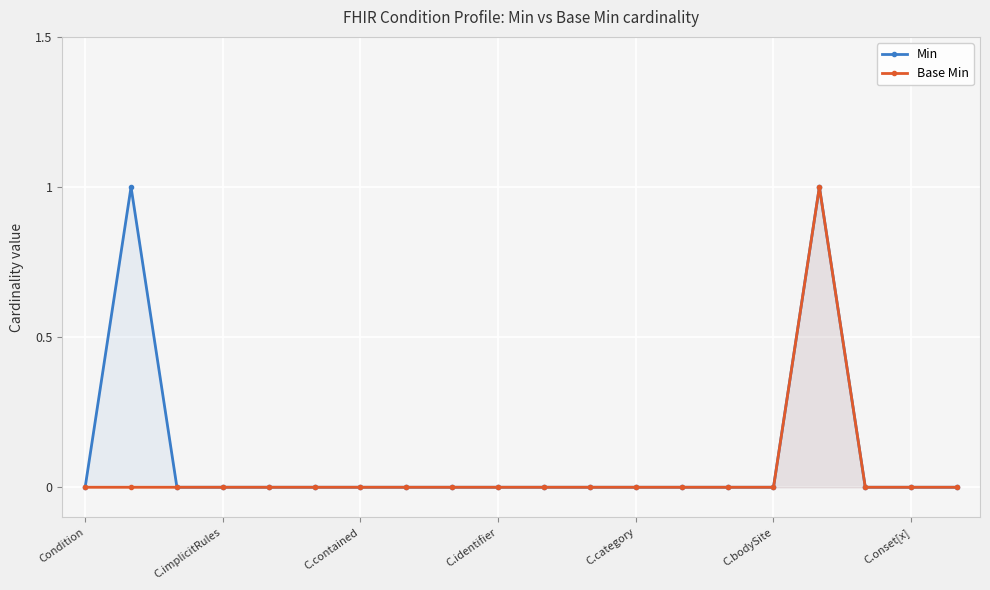

What is the maximum value for Min?

1